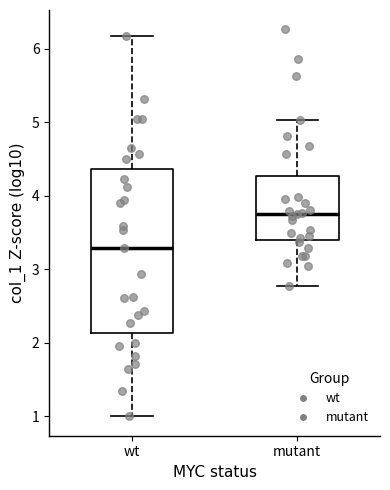

Which box is the tallest, from its lower edge to its upper edge?

wt